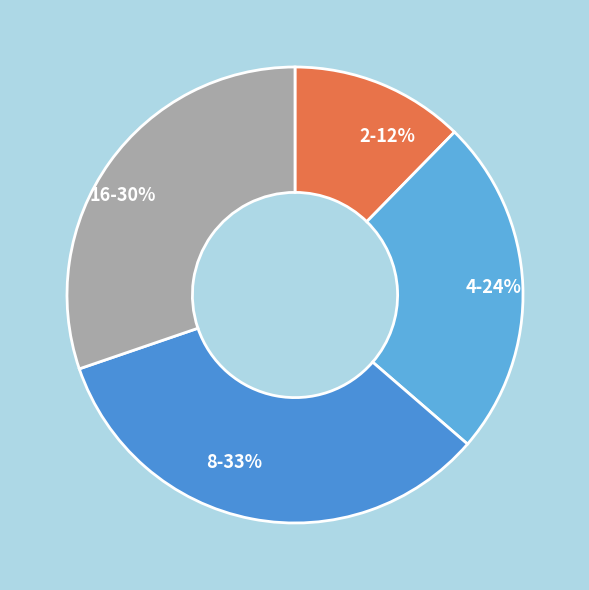

Which has a higher value, 4 or 16?

16